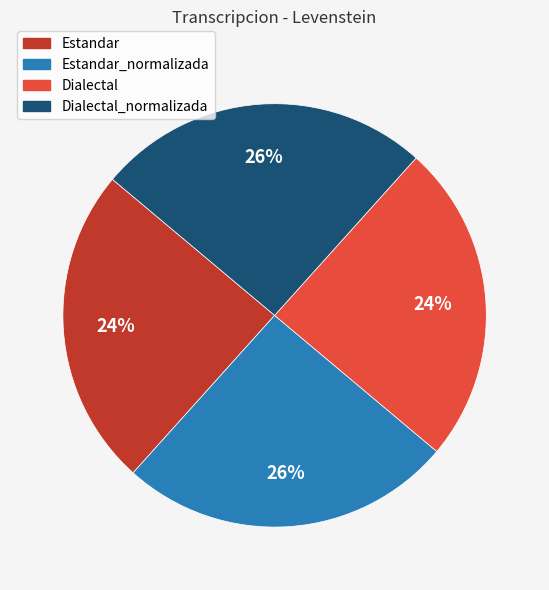

To the nearest percent, what is the average slice percentage?

25%